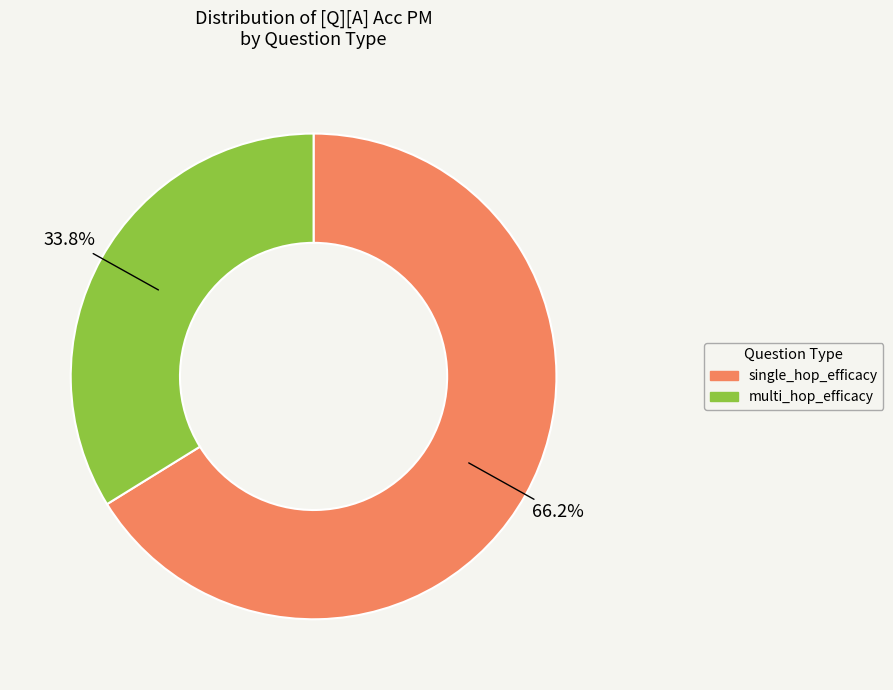

Which category has the biggest portion of the pie?

single_hop_efficacy